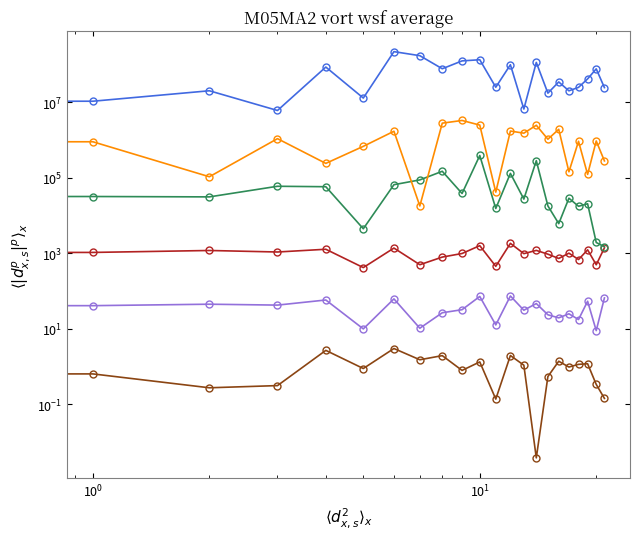

Which series changed the most between 6 and 17?

CCE_ADD